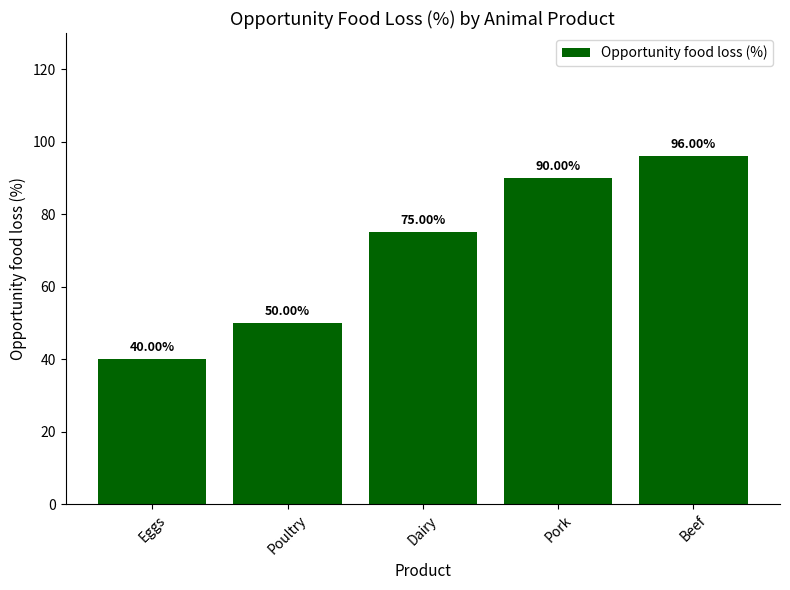

What is the sum of all values?

351